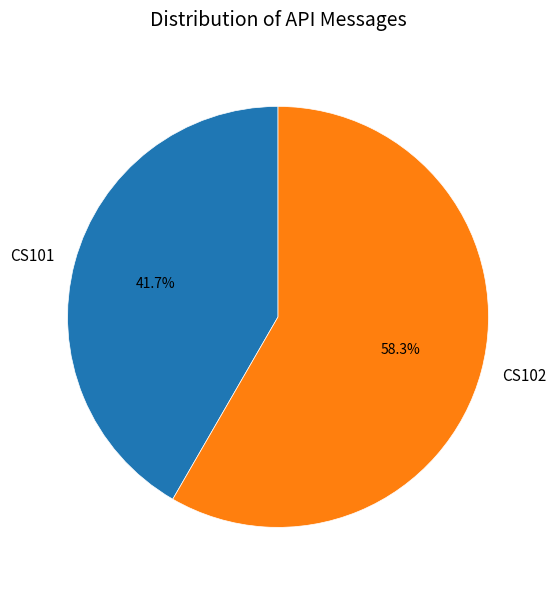

Rank the categories by value from highest to lowest.

CS102, CS101